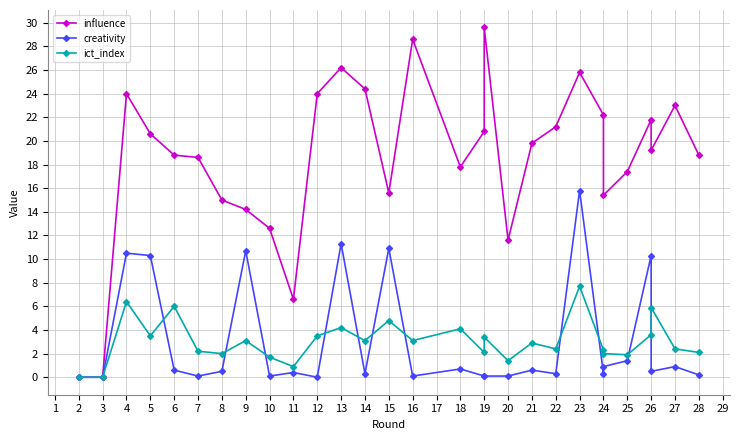

In influence, how many points are higher than both neighbors (excluding endpoints)?

7